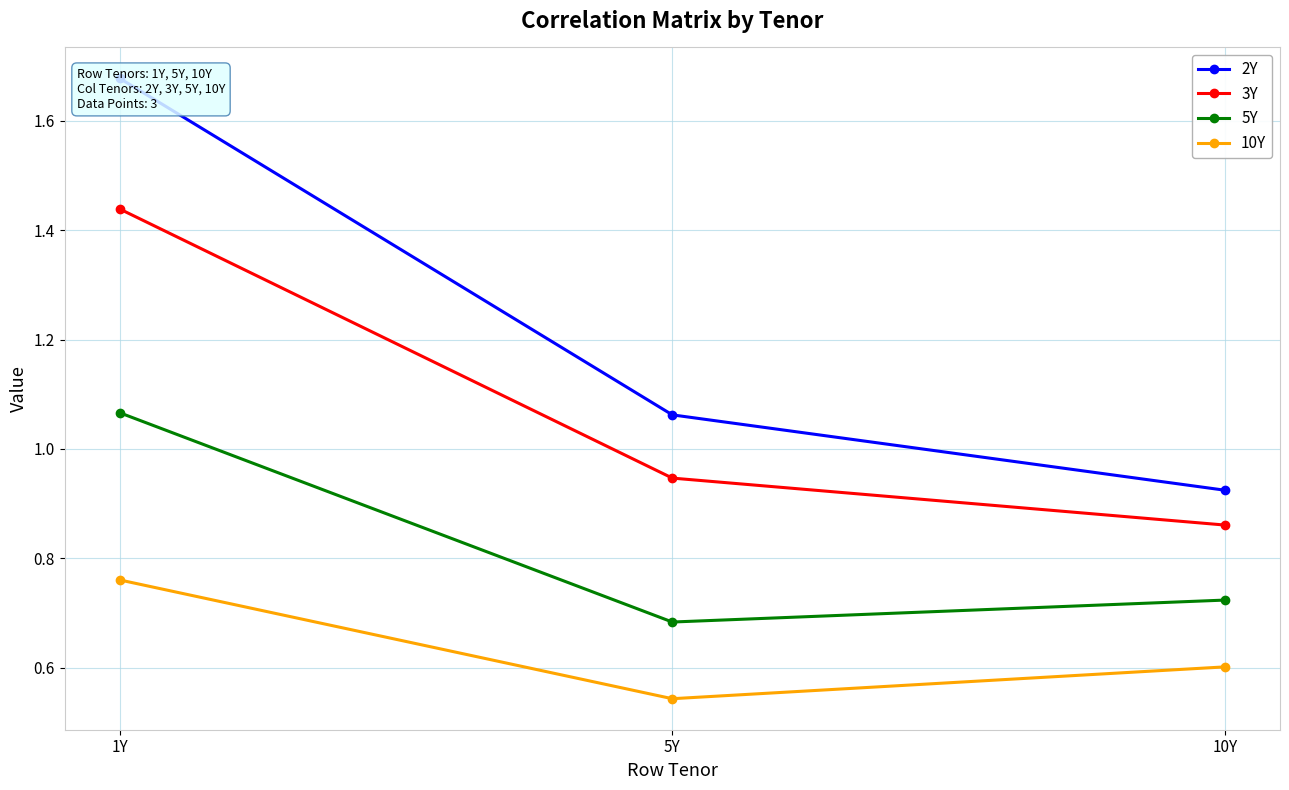

What is the difference between the 2Y values at 10Y and 1Y?

0.8